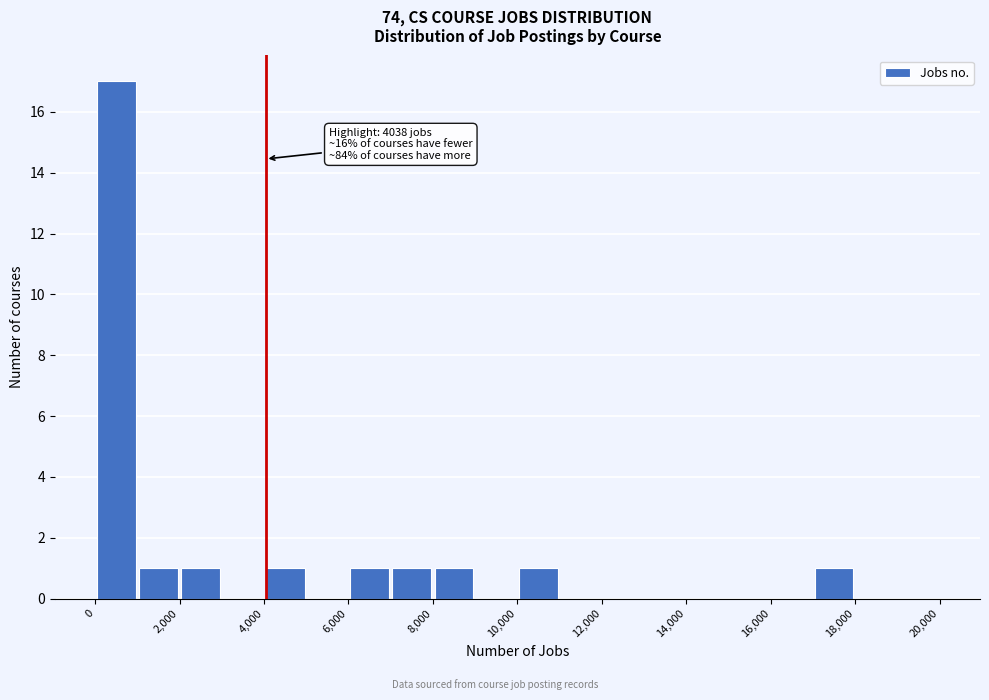

Which range on the x-axis has the tallest bar?

0 to 1000